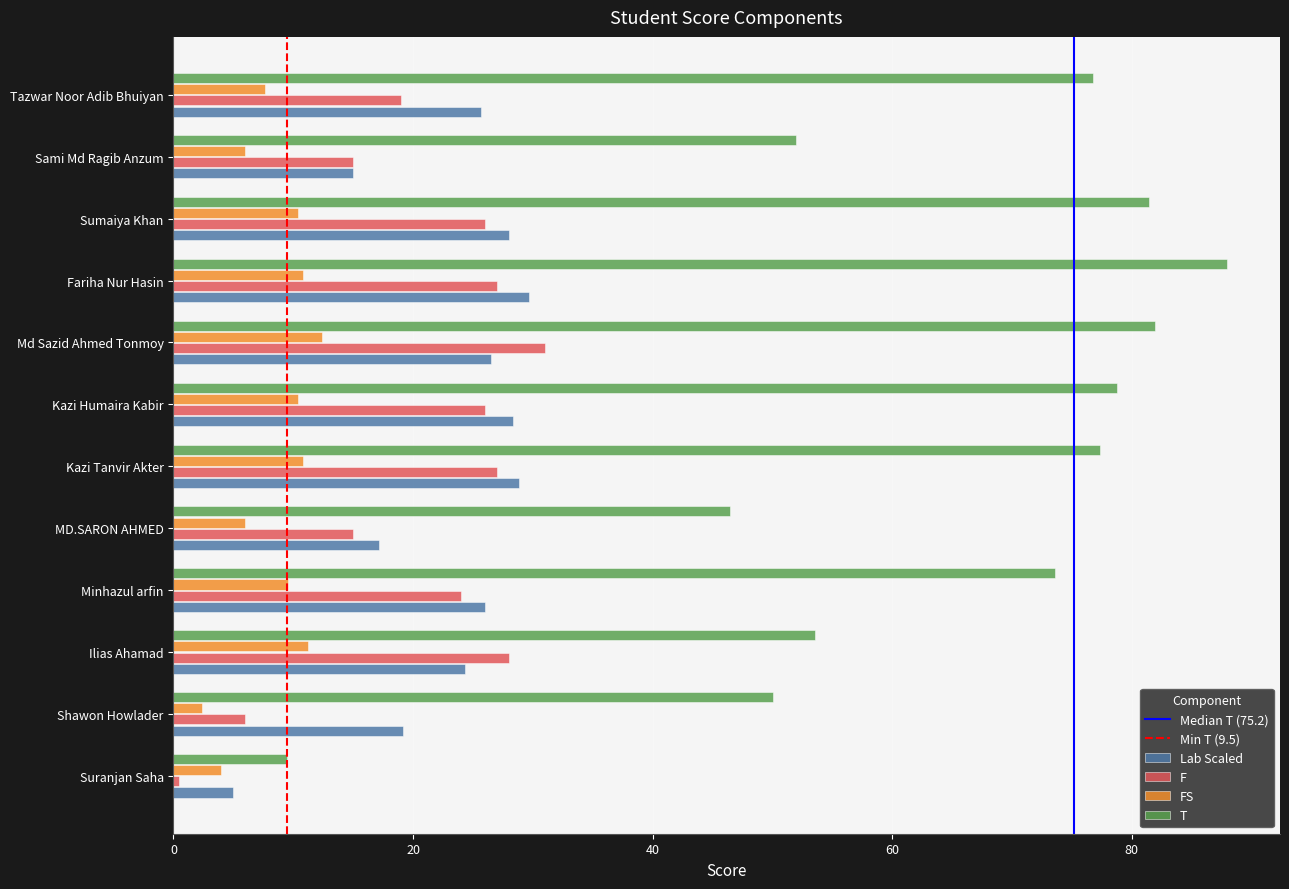

How many data points in FS are above 10?

6